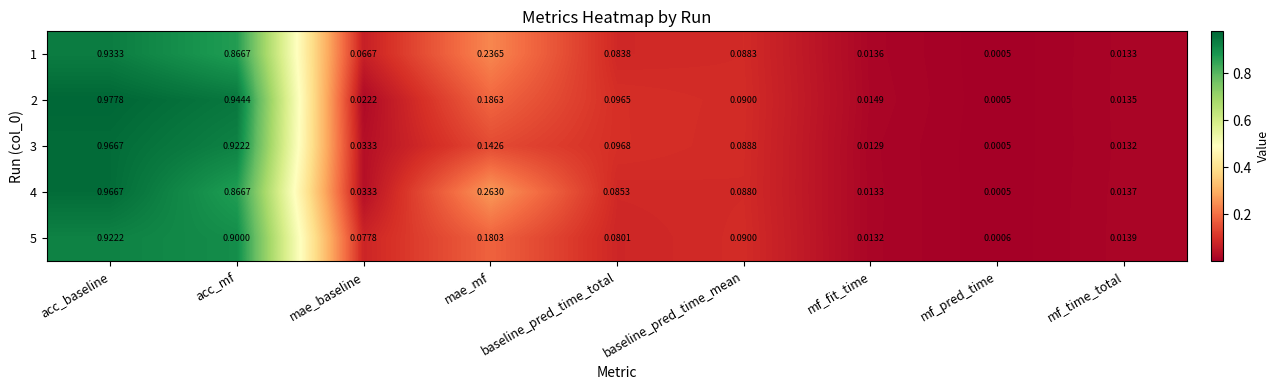

Which series has the largest total across all categories?

2